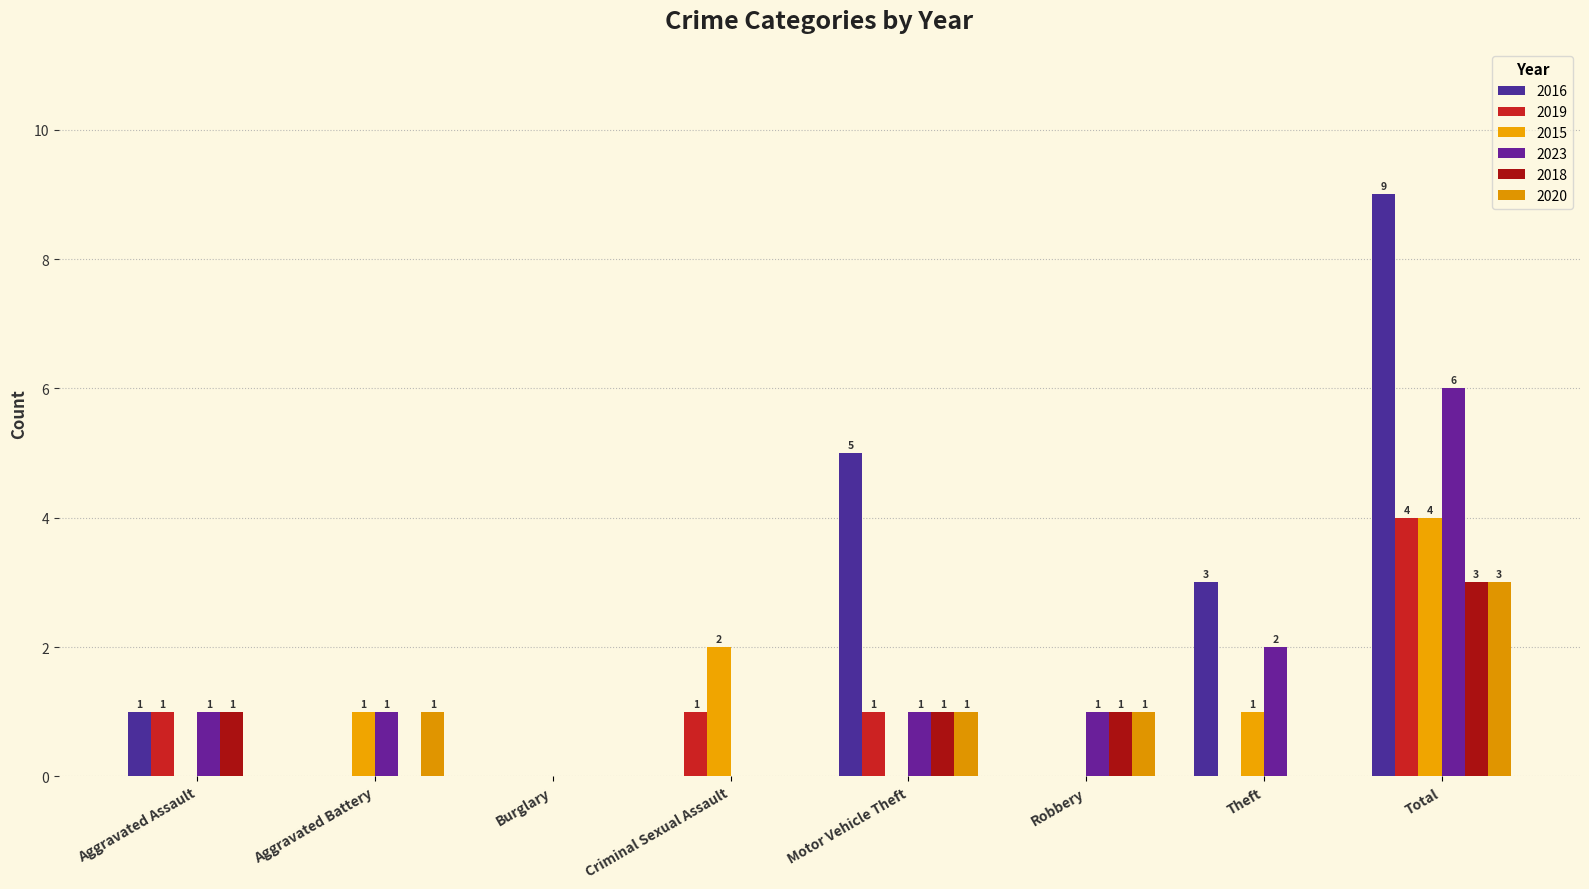

What is the difference between the maximum and minimum values in the 2020 series?

3